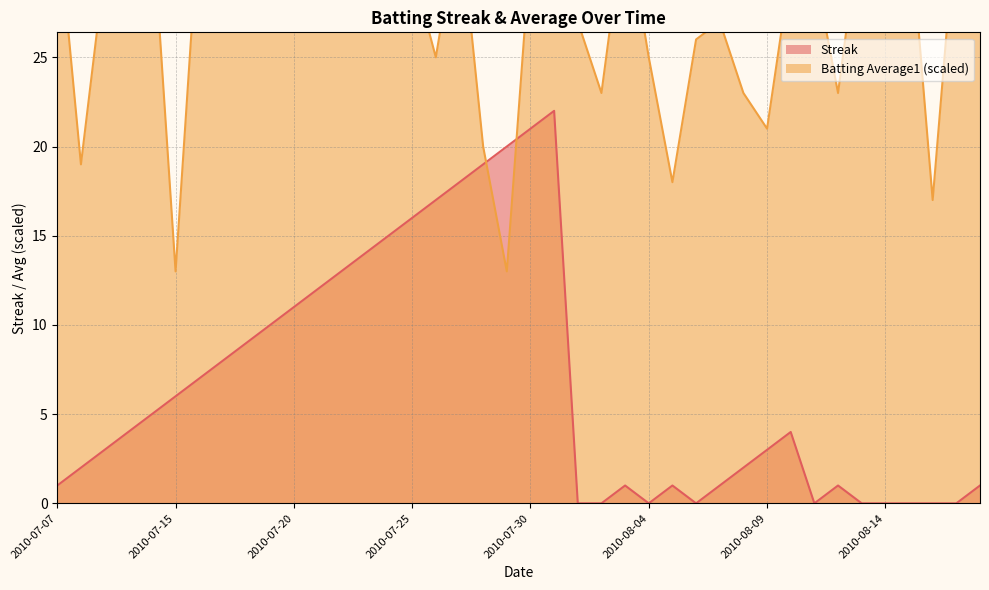

What is the sum of the Batting Average1 values at 2010-08-01 and 2010-07-29?

40.0